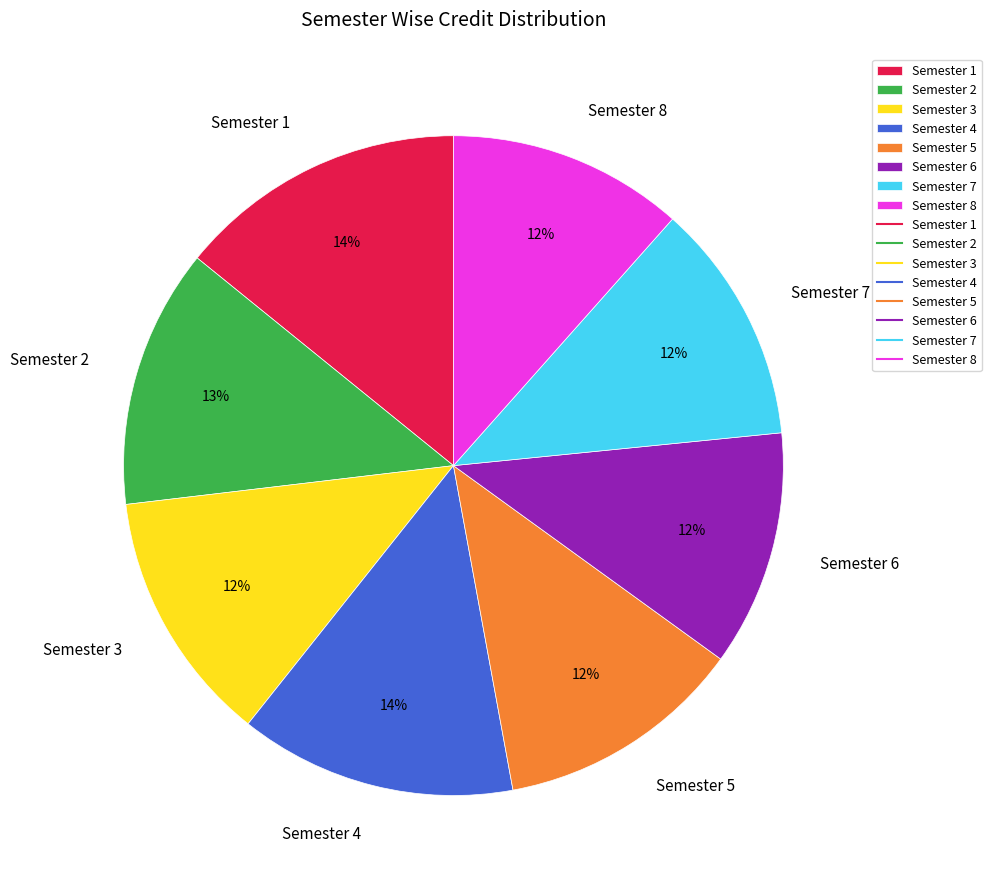

Is the sum of Semester 4 and Semester 8 greater than half?

No